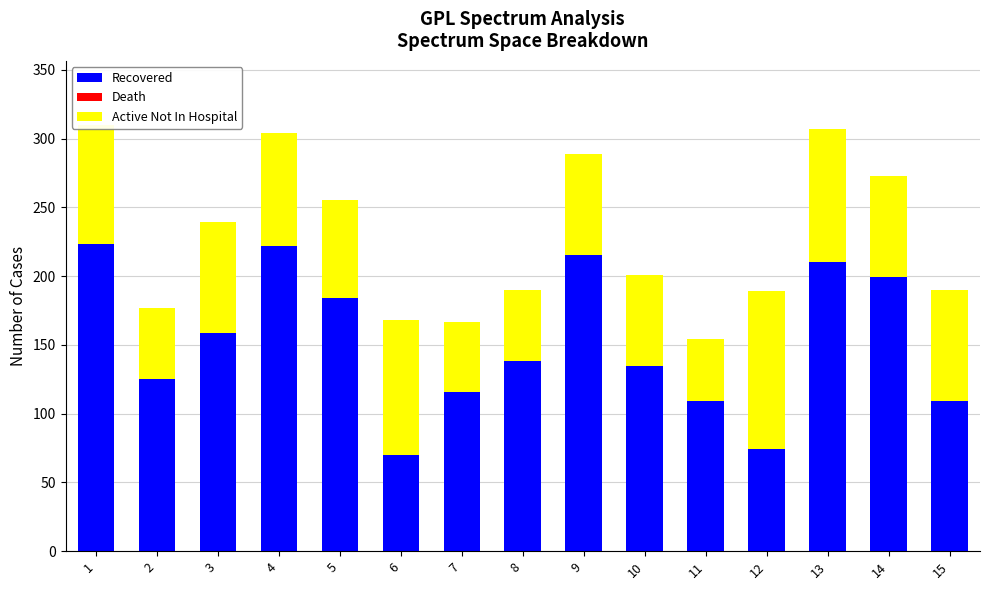

The Recovered series shows 225 at 8. True or false?

False